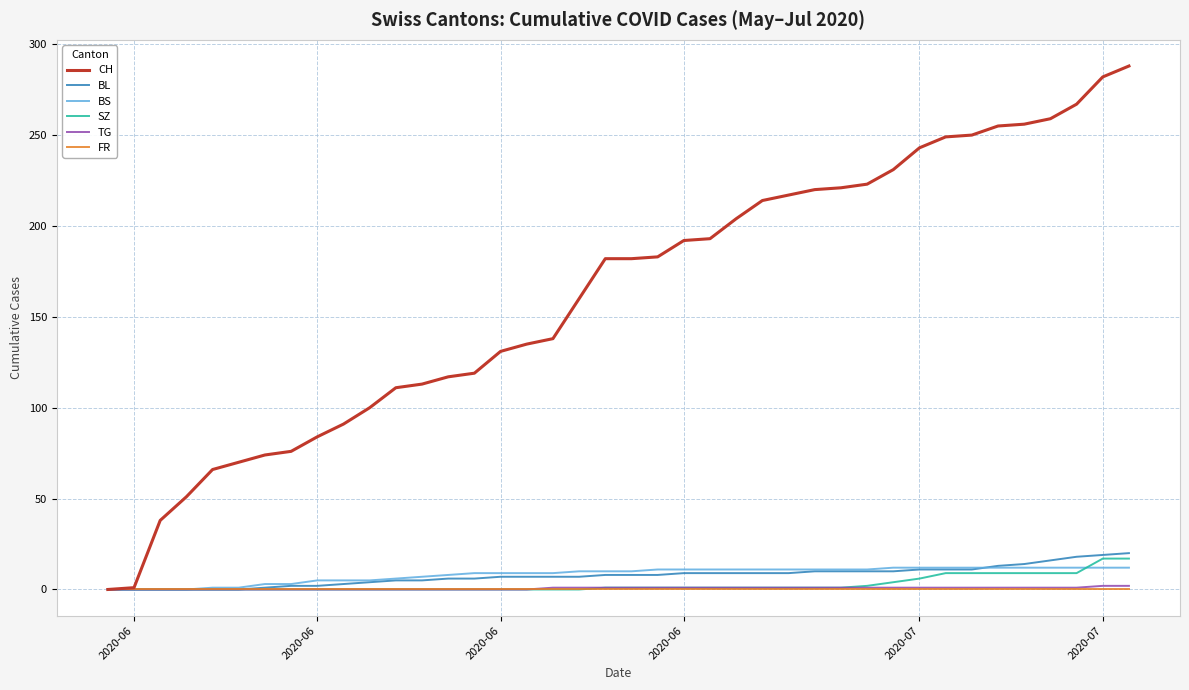

Which series has the widest spread of values?

CH